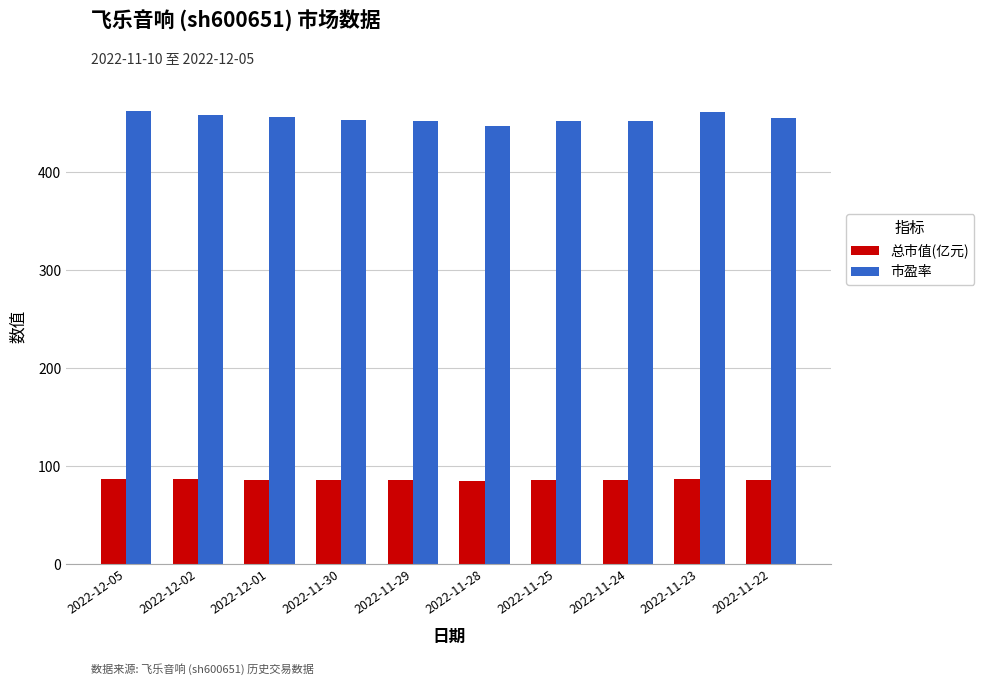

What is the total value across all series at 2022-12-05?

550.5